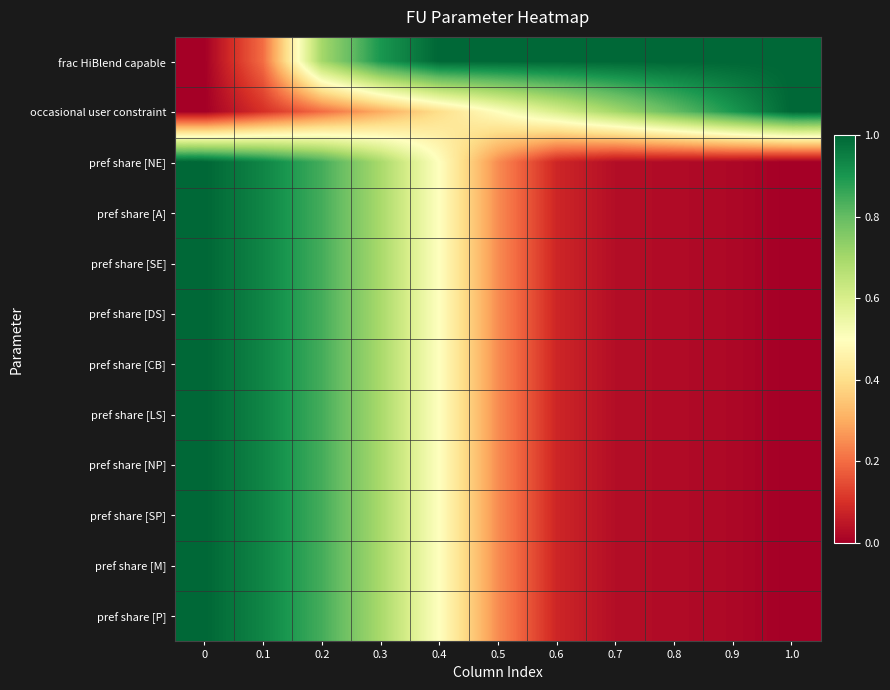

Which has a higher value, 1.0 or 0.3?

1.0